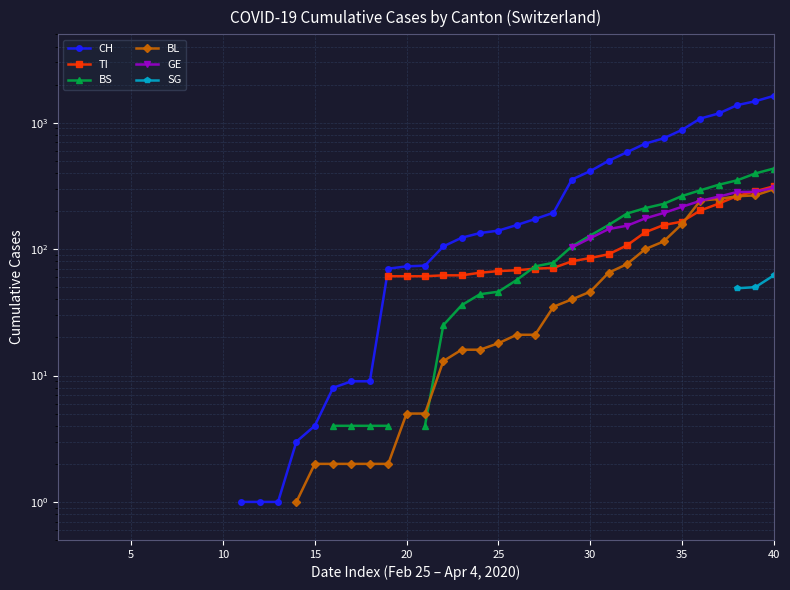

Between 10 and 25, which is larger?

25